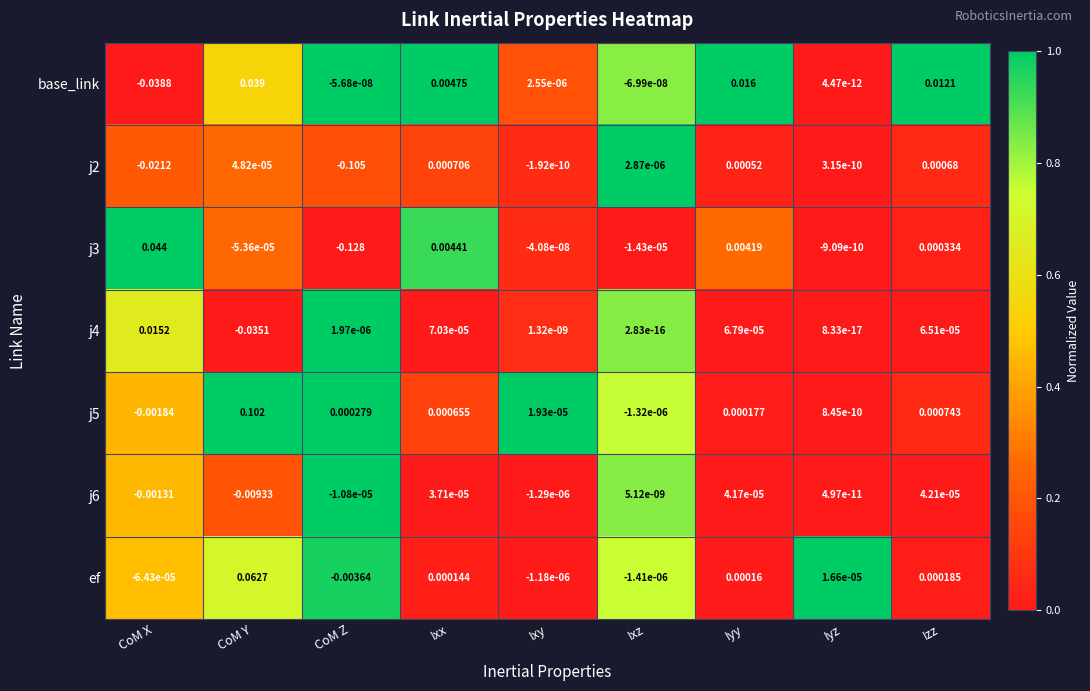

Where is j2 nearest to the value 0?

Ixy